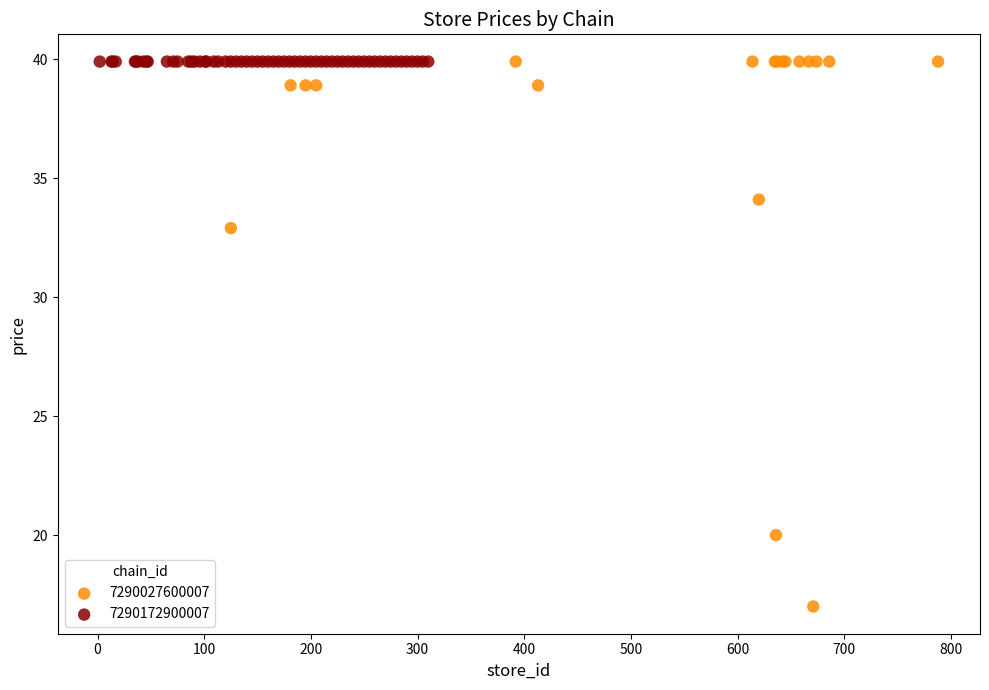

Which series reaches the minimum Y coordinate?

7290027600007